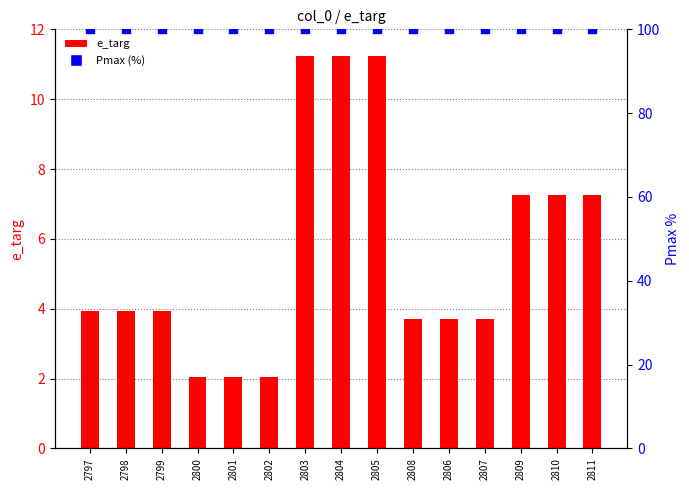

At how many categories does at least one series exceed 87?

15